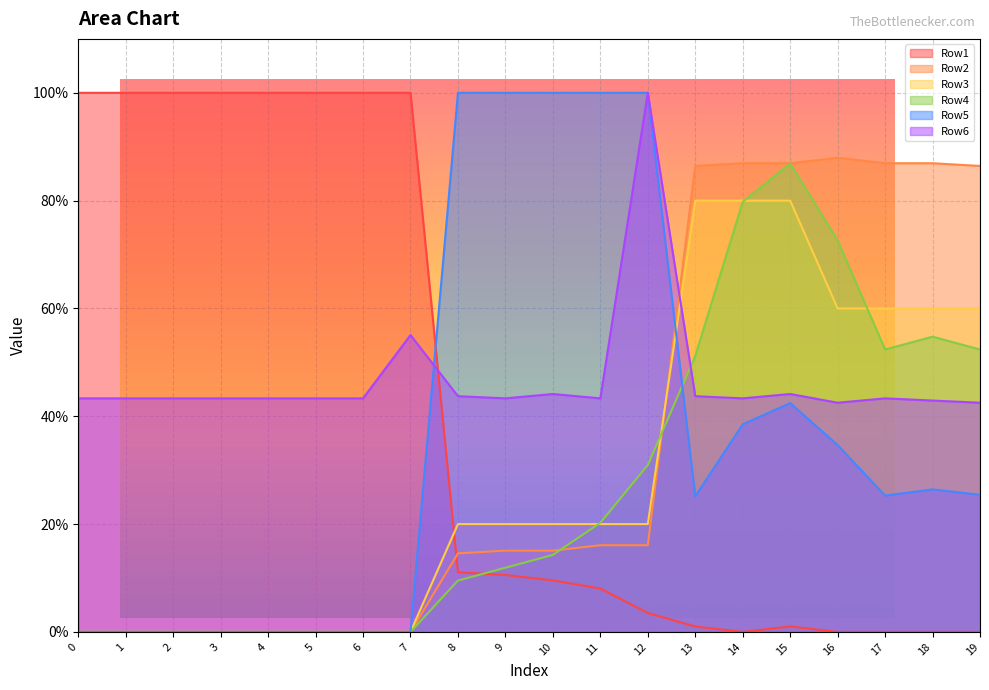

List the labels in order of Row6 value, largest first.

12, 7, 10, 15, 8, 13, 0, 1, 2, 3, 4, 5, 6, 9, 11, 14, 17, 18, 16, 19